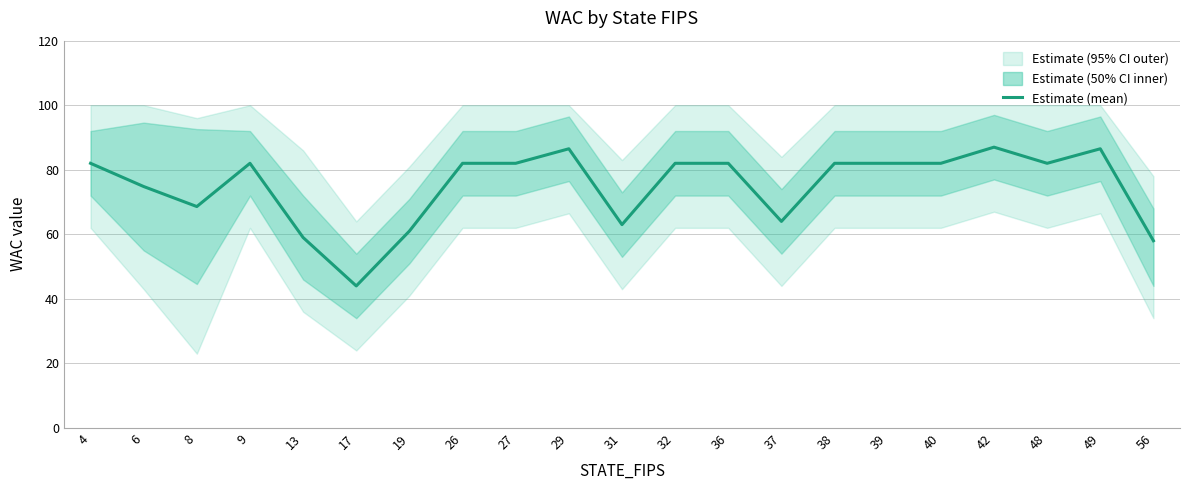

What is the sum of the values at 39 and 26?

164.0